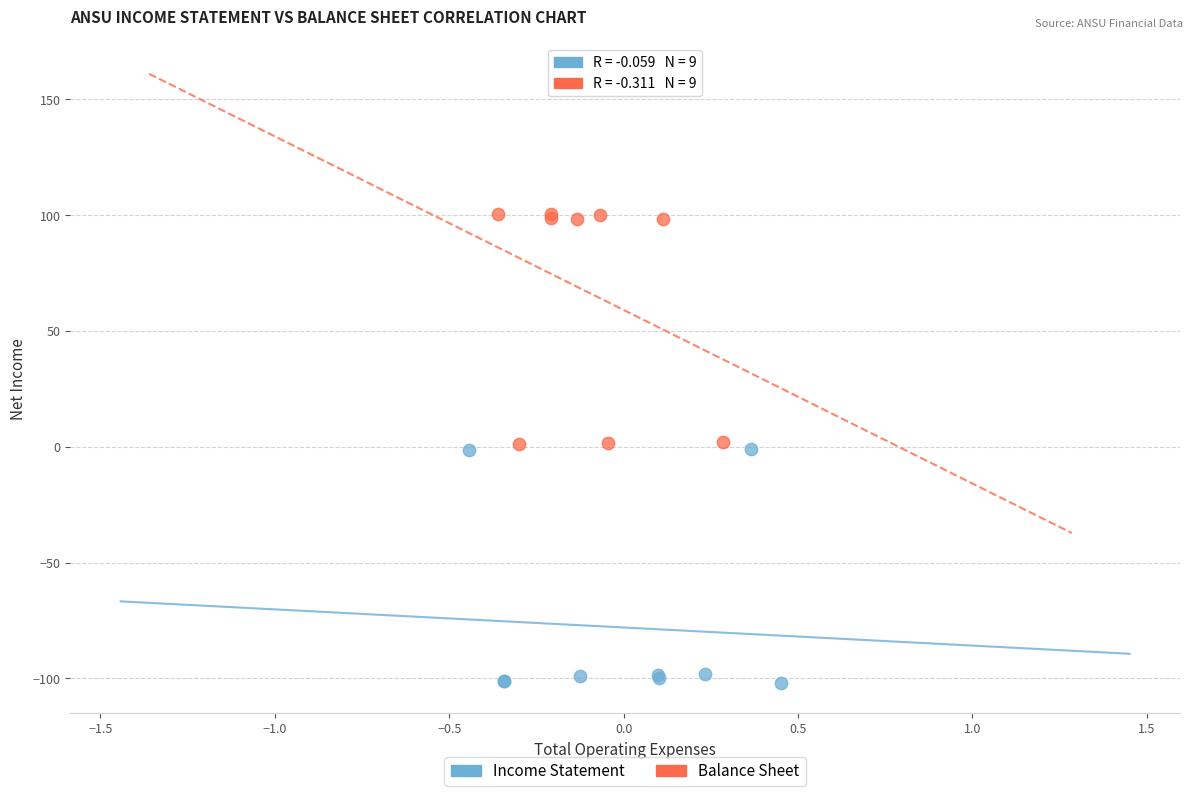

What are all the series names shown in the legend?

Income Statement, Balance Sheet